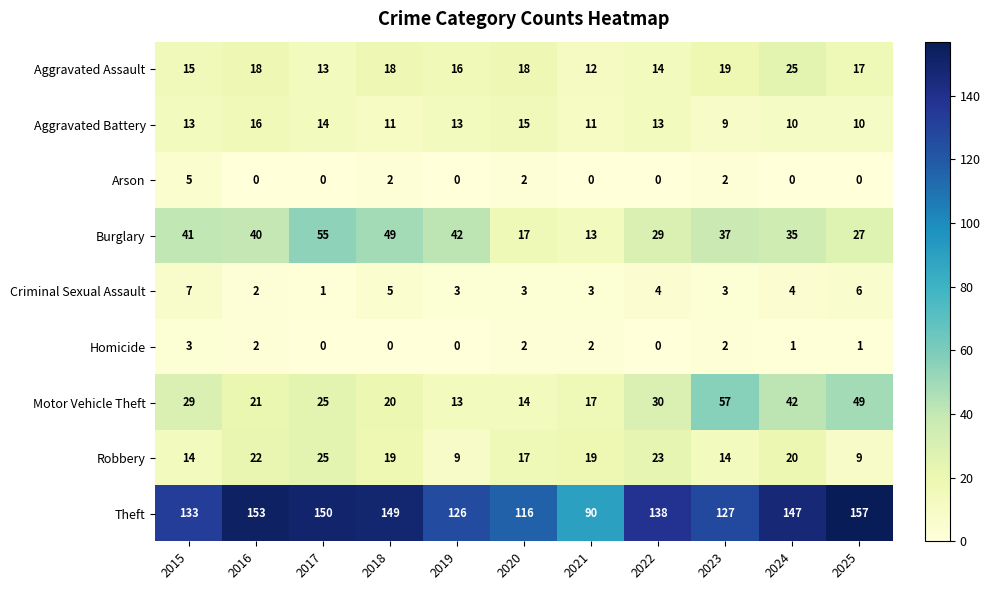

Is it true that Criminal Sexual Assault equals 3 at 2021?

True